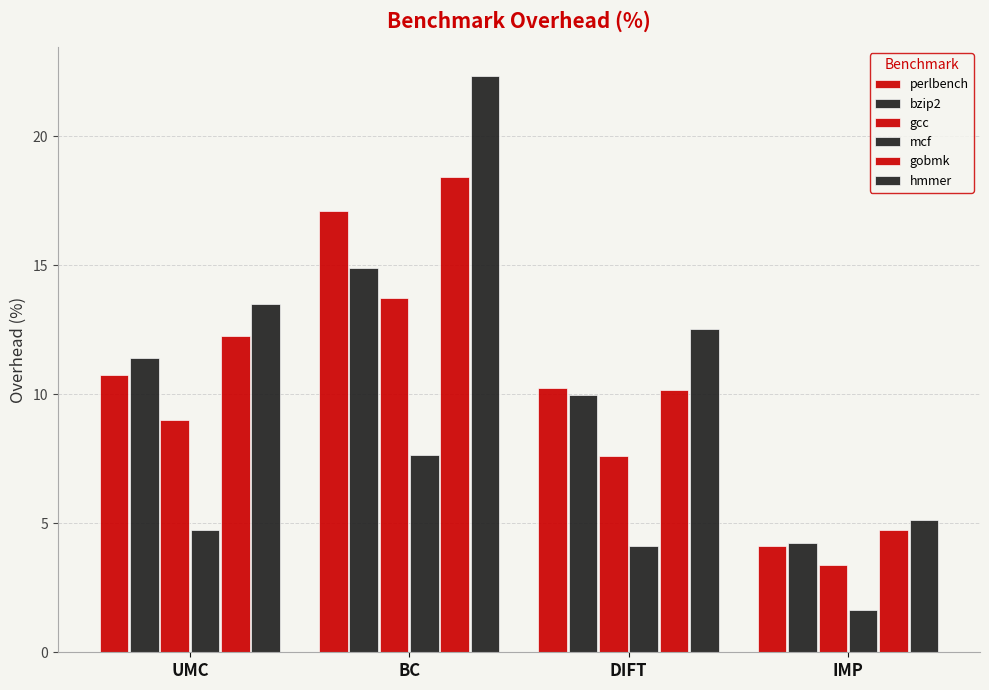

The gcc series shows 4.6 at BC. True or false?

False